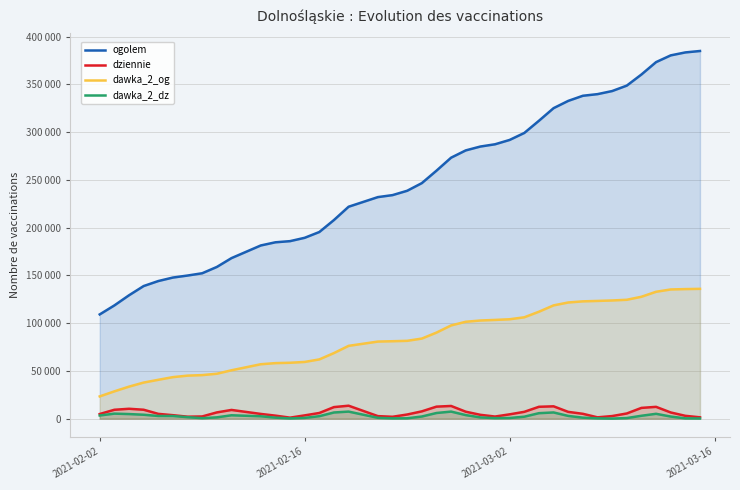

What is the sum of all dawka_2_dz values?

105356